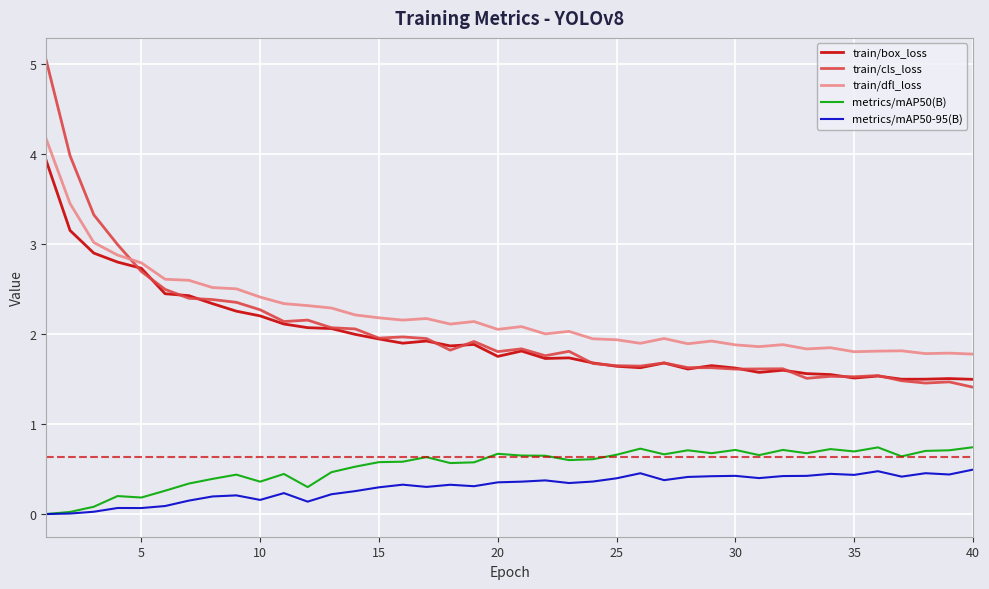

True or false: metrics/mAP50(B) and train/cls_loss intersect in this chart.

False